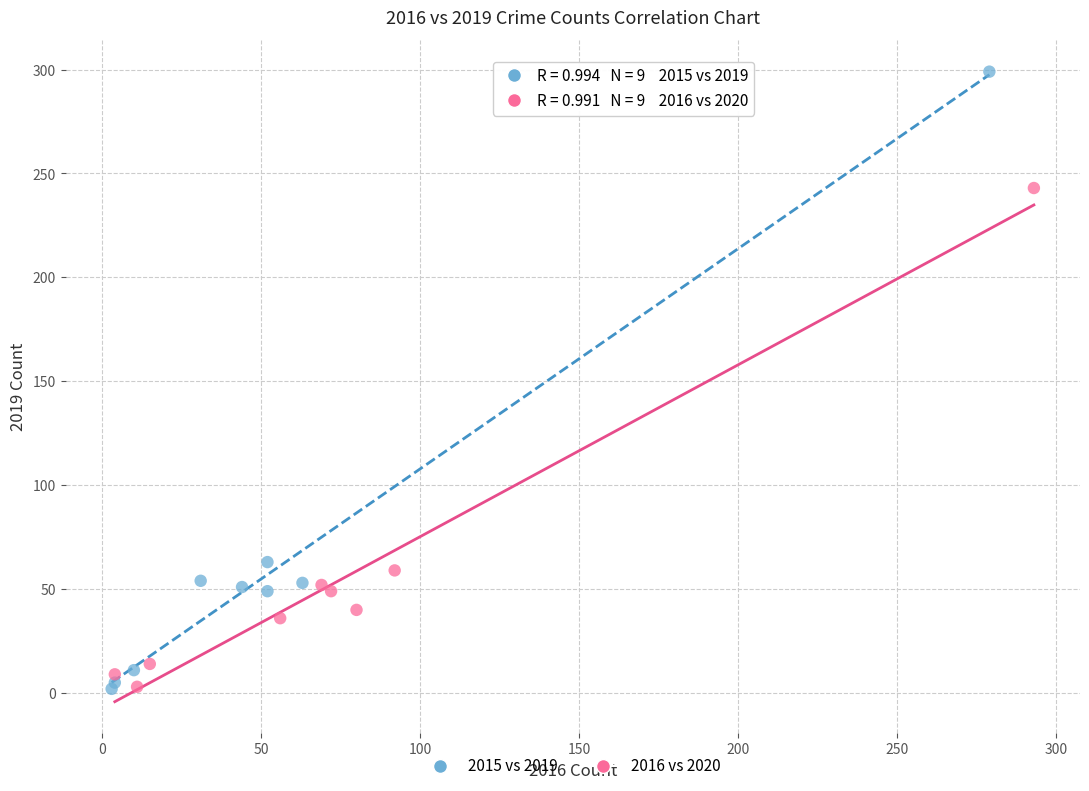

Which series contains the highest Y value?

2015 vs 2019